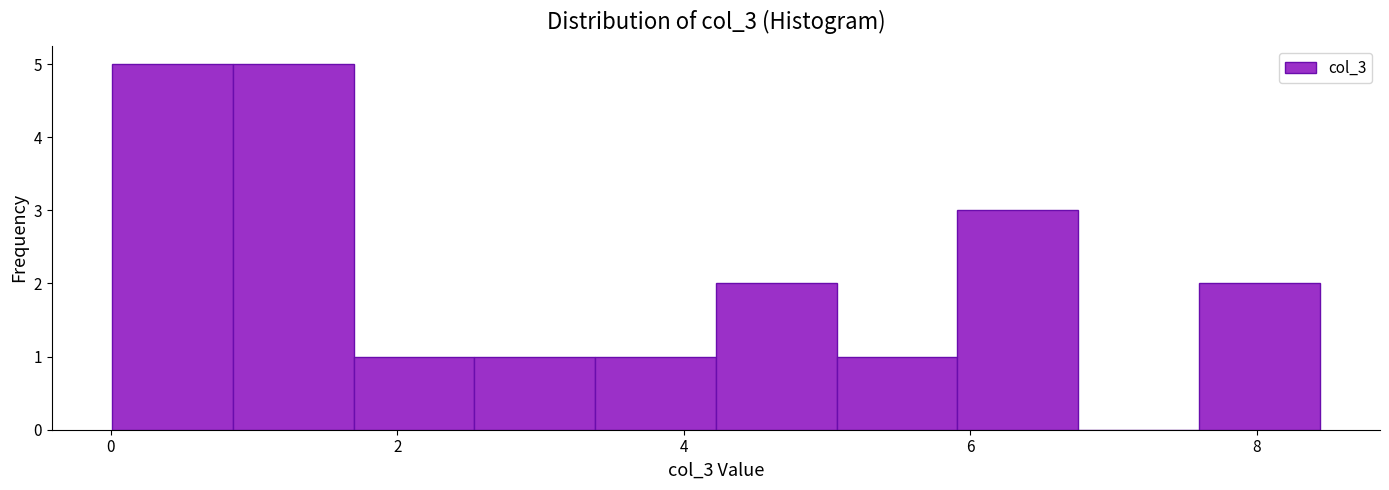

Reading left to right, list every bar in this chart as the range it spans on the x-axis followed by its height. Neither the bar edges nor the heights are printed on the chart, so give them approximately, as read against the axes.

0.0 to 0.8: 5
0.8 to 1.6: 5
1.6 to 2.6: 1
2.6 to 3.4: 1
3.4 to 4.2: 1
4.2 to 5.0: 2
5.0 to 6.0: 1
6.0 to 6.8: 3
6.8 to 7.6: 0
7.6 to 8.4: 2